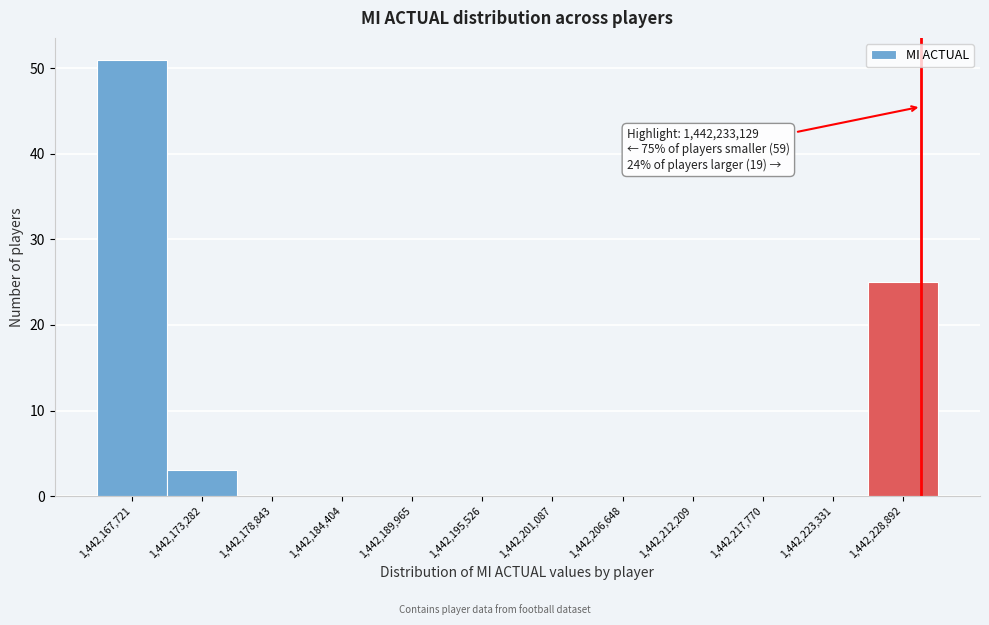

Reading left to right, transcribe all the data shown in this chart.

1,442,167,721=51	1,442,173,282=3	1,442,178,843=0	1,442,184,404=0	1,442,189,965=0	1,442,195,526=0	1,442,201,087=0	1,442,206,648=0	1,442,212,209=0	1,442,217,770=0	1,442,223,331=0	1,442,228,892=25